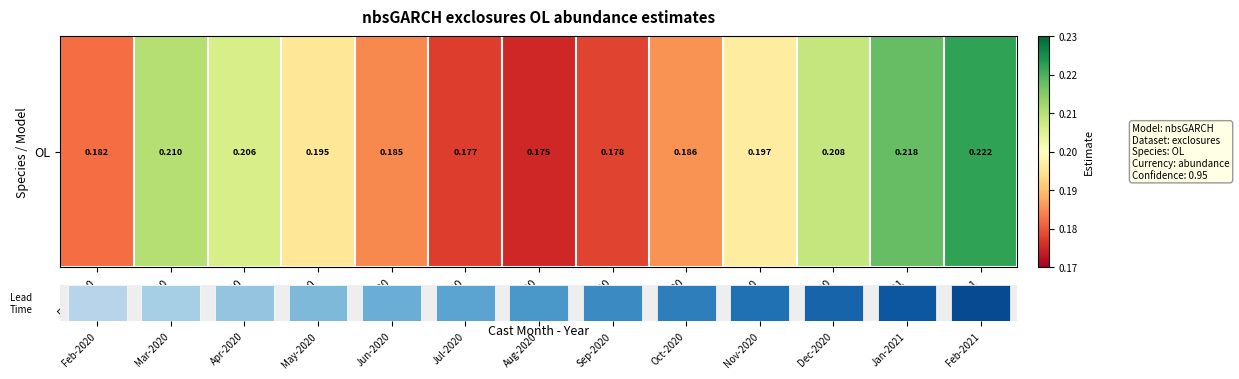

Reading left to right, extract all data points from this chart.

Feb-2020=0.2	Mar-2020=0.2	Apr-2020=0.2	May-2020=0.2	Jun-2020=0.2	Jul-2020=0.2	Aug-2020=0.2	Sep-2020=0.2	Oct-2020=0.2	Nov-2020=0.2	Dec-2020=0.2	Jan-2021=0.2	Feb-2021=0.2